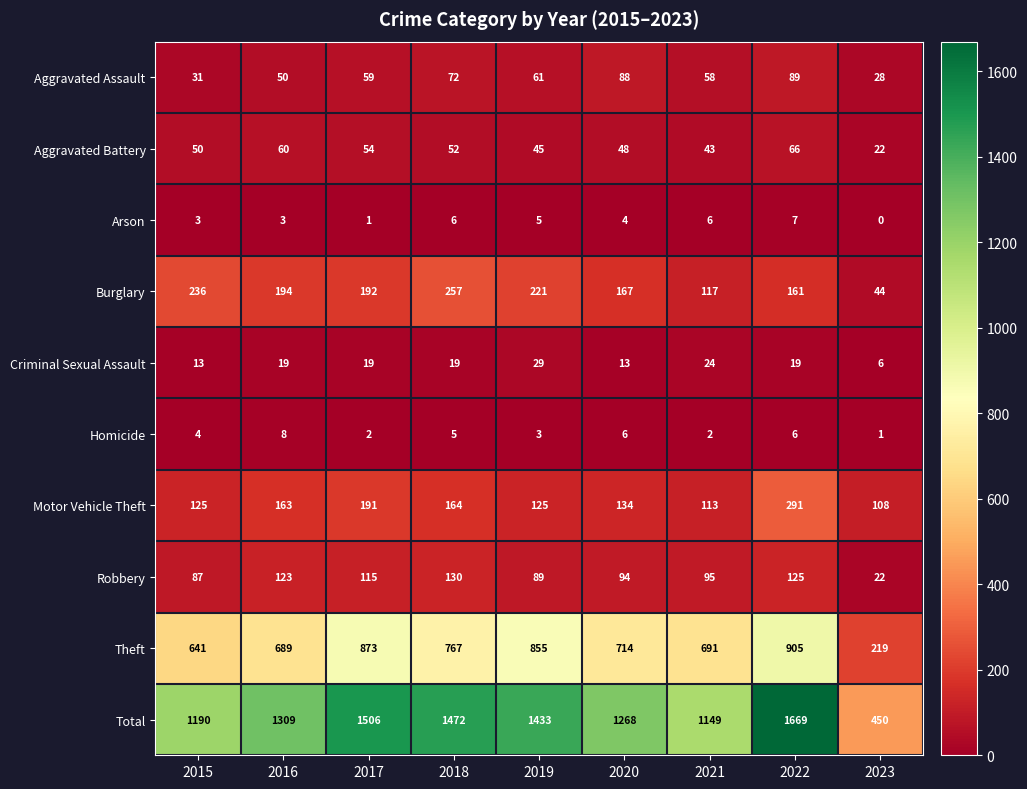

What is the difference between the maximum and second lowest values in the Total series?

520